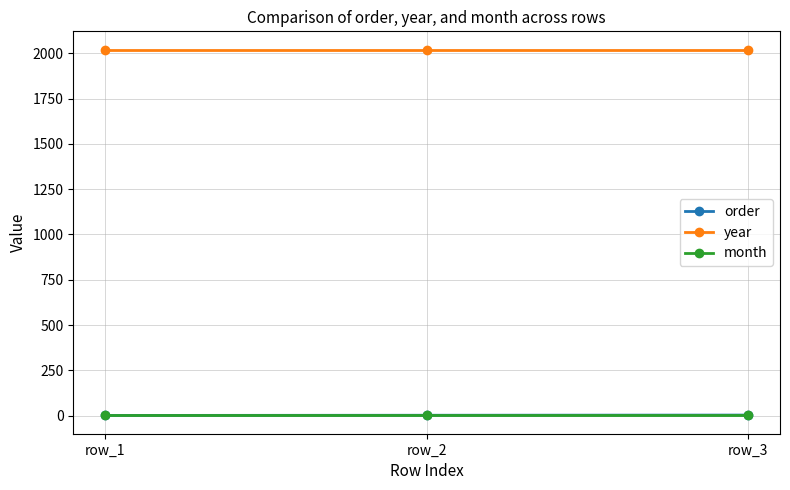

What is the maximum value for year?

2020